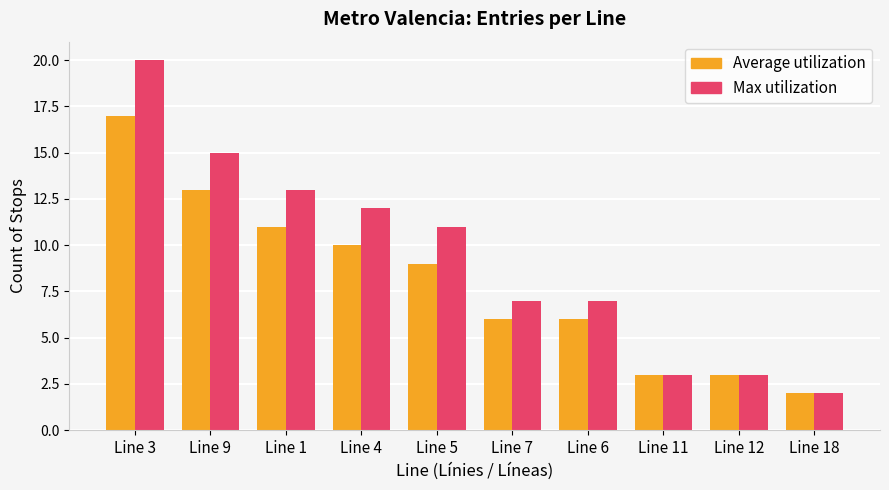

At which category is the sum across all series the highest?

Line 3